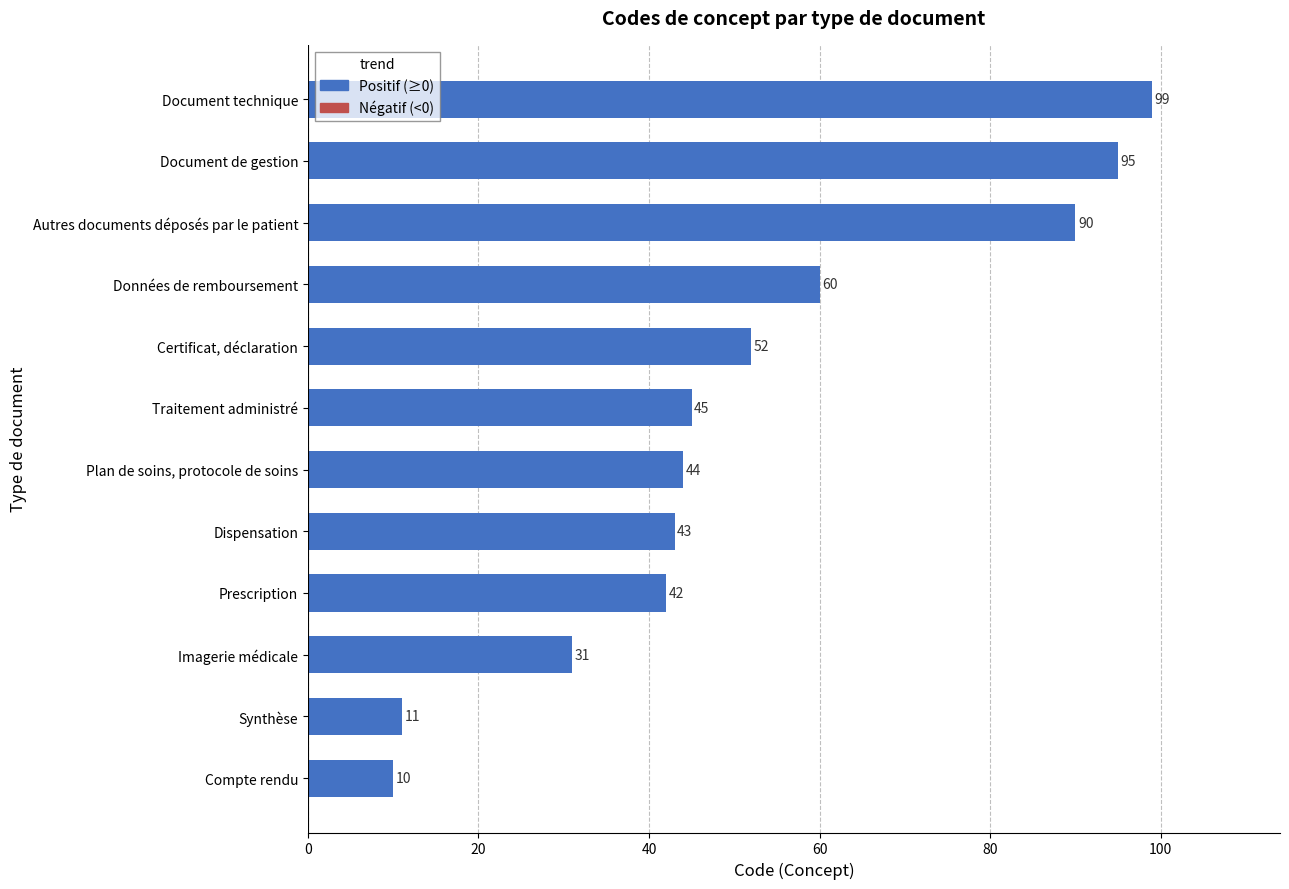

How many values are below 45?

6